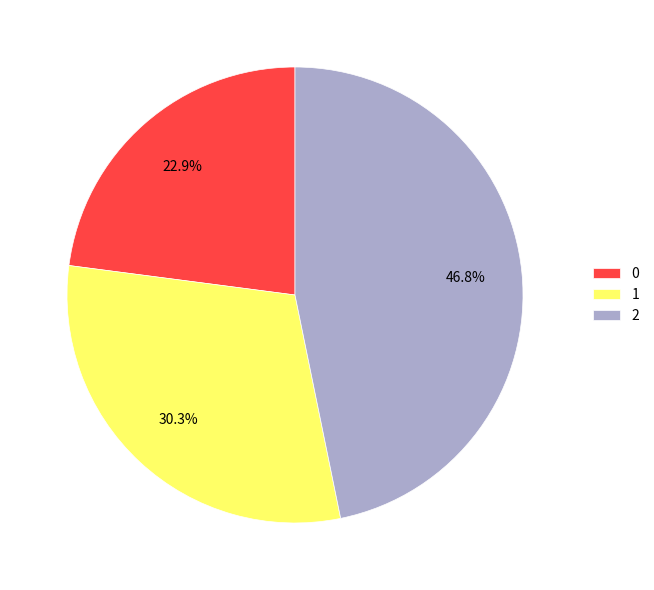

To the nearest percent, what is the combined percentage of 2 and 1?

77%